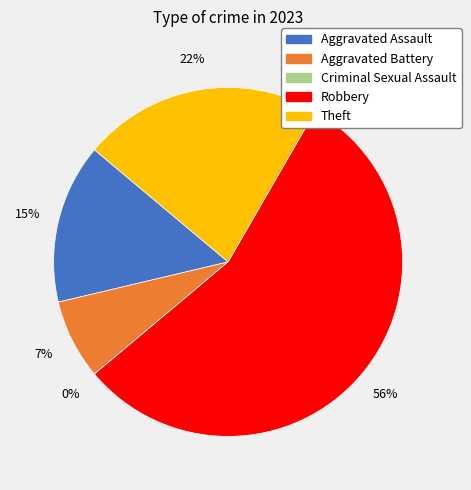

Which category accounts for the majority?

Robbery